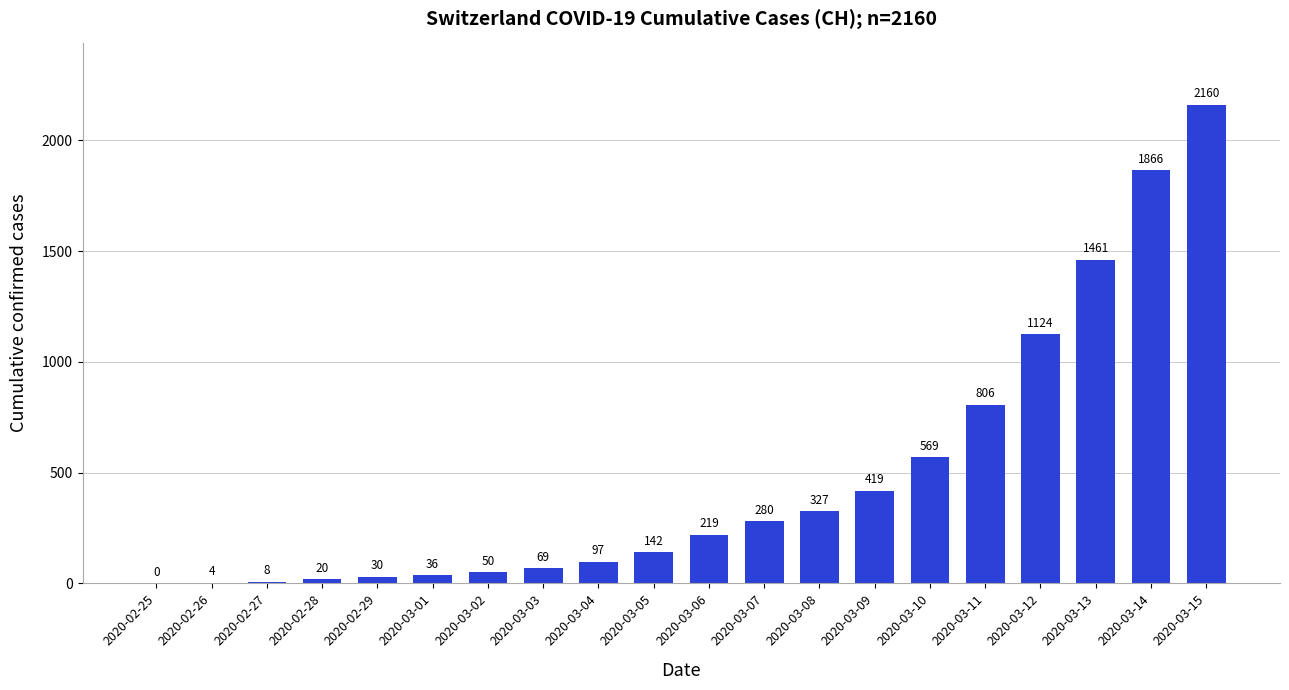

What is the sum of the values at 2020-03-08 and 2020-03-02?

377